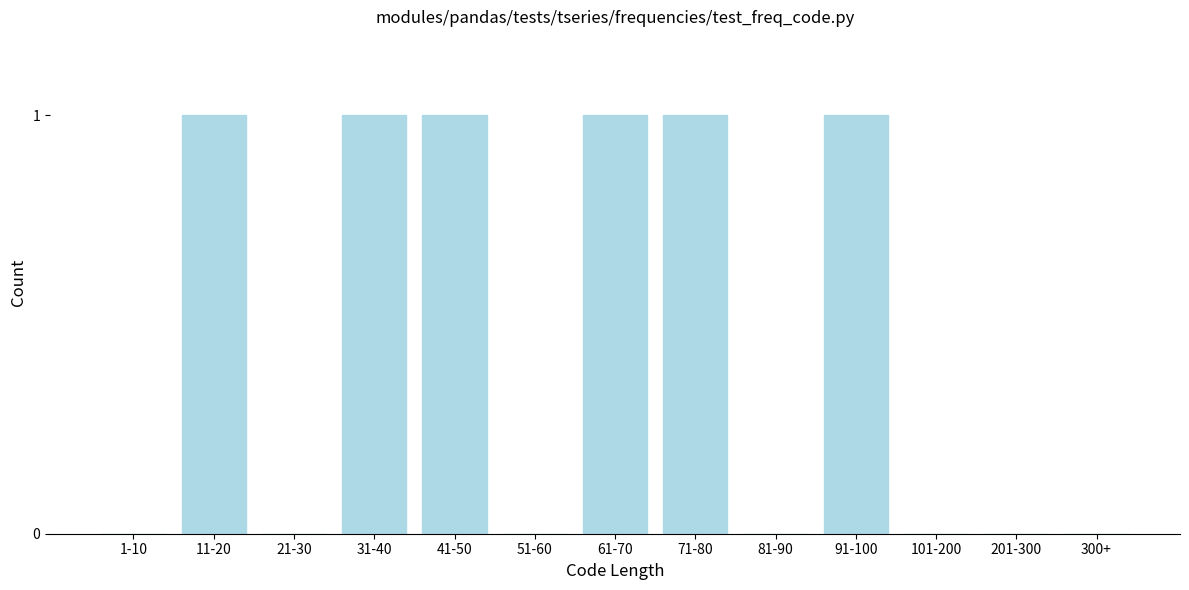

Reading left to right, extract all data points from this chart.

1-10=0	11-20=1	21-30=0	31-40=1	41-50=1	51-60=0	61-70=1	71-80=1	81-90=0	91-100=1	101-200=0	201-300=0	300+=0